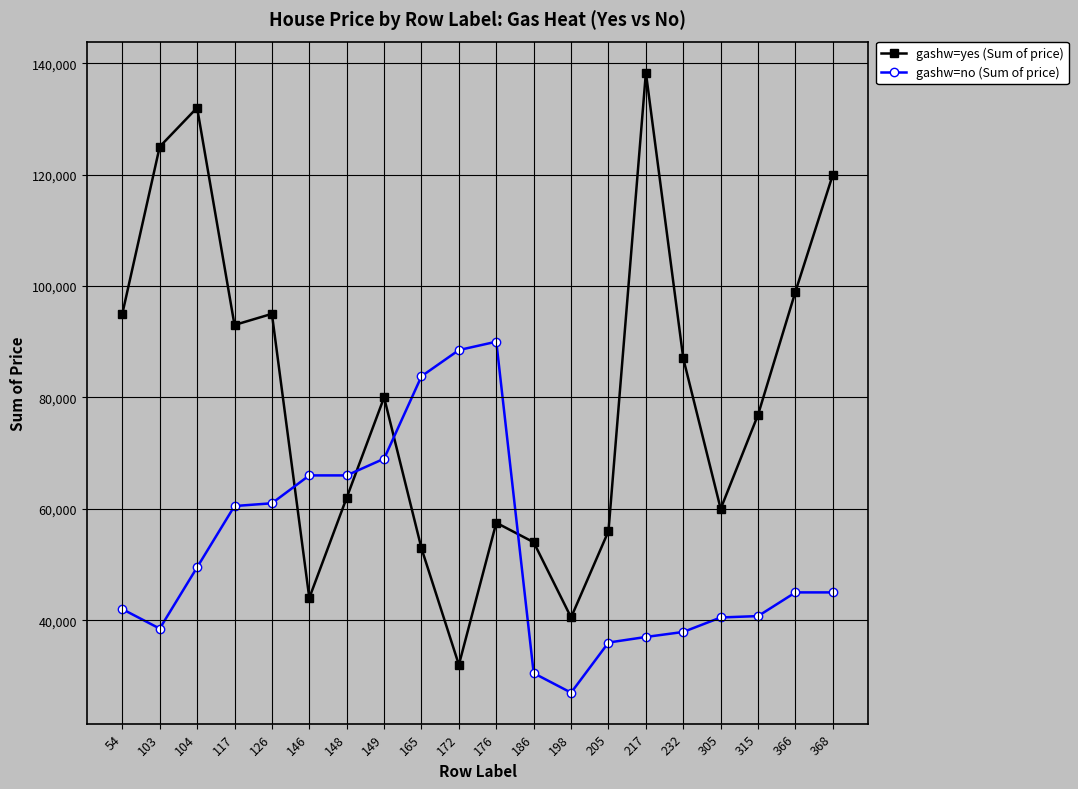

The value of gashw=no (Sum of price) at 366 is 45000. True or false?

True